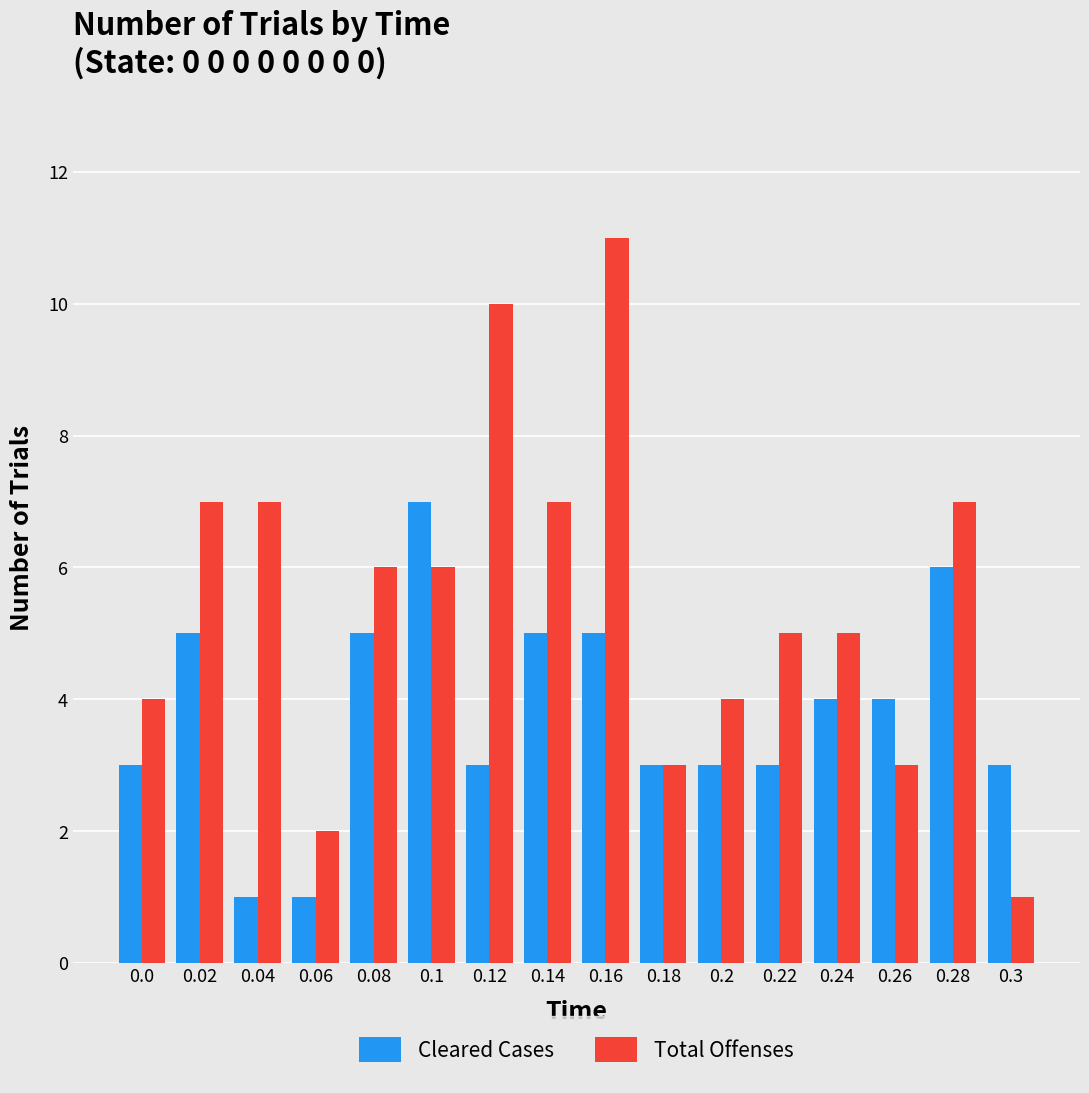

Read the Cleared Cases value at 0.2.

3